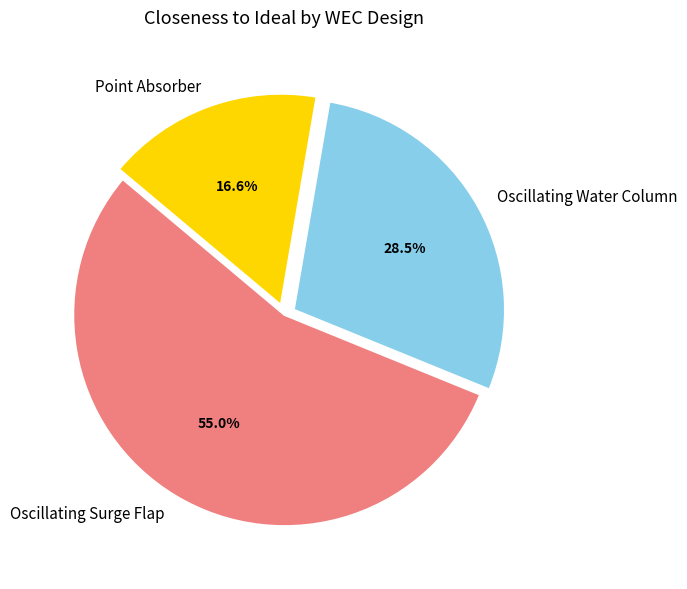

Combined, do Oscillating Water Column and Oscillating Surge Flap account for over 50%?

Yes